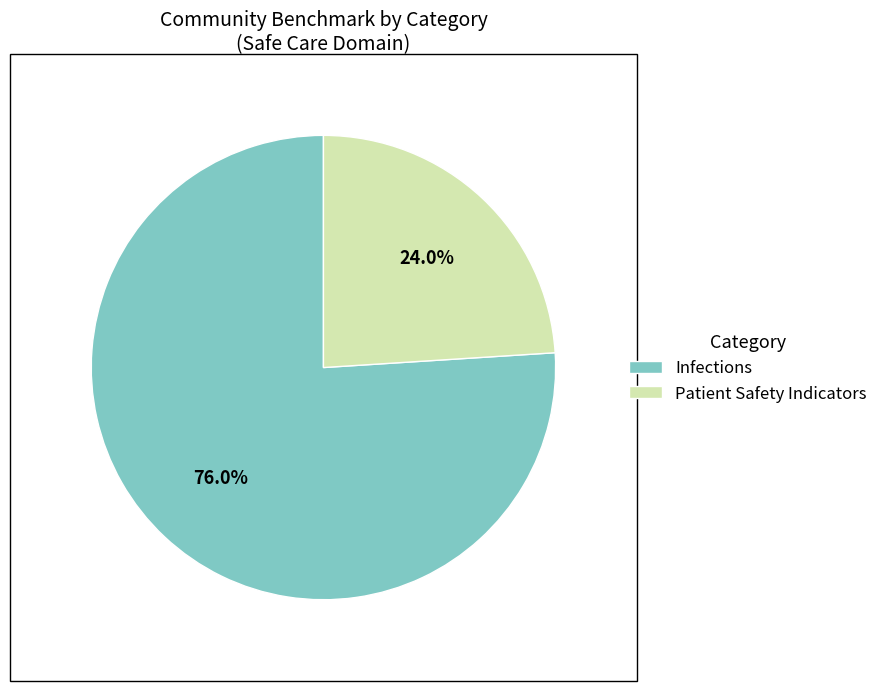

How many segments does this pie chart have?

2